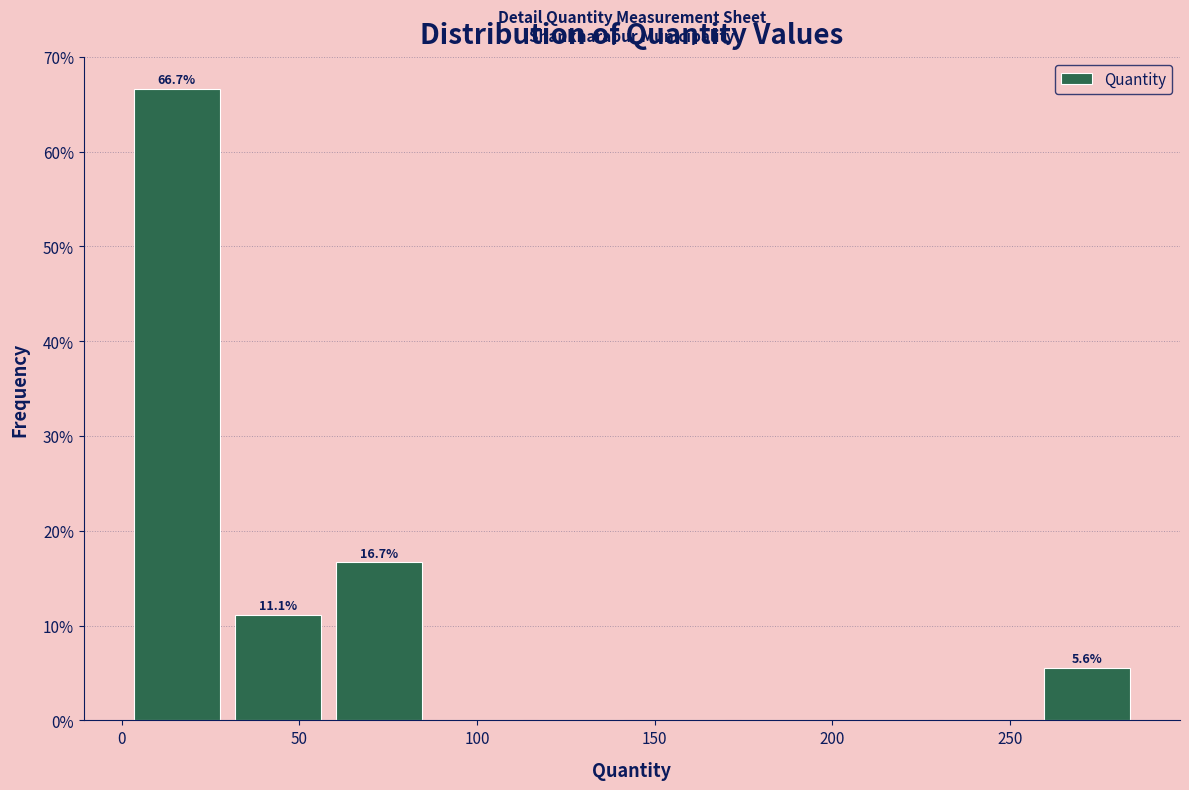

Which range on the x-axis has the tallest bar?

0 to 30